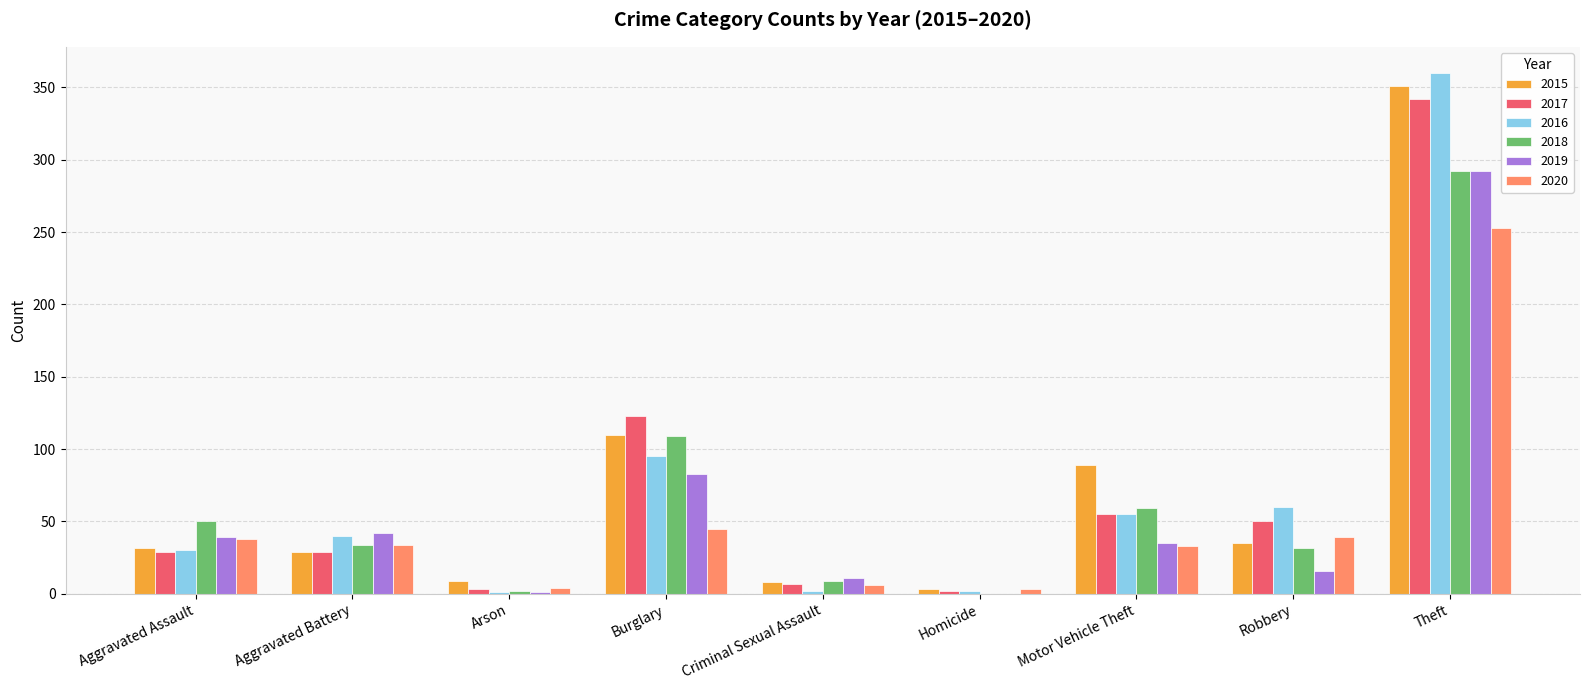

What is the sum of the 2020 values at Aggravated Assault and Aggravated Battery?

72